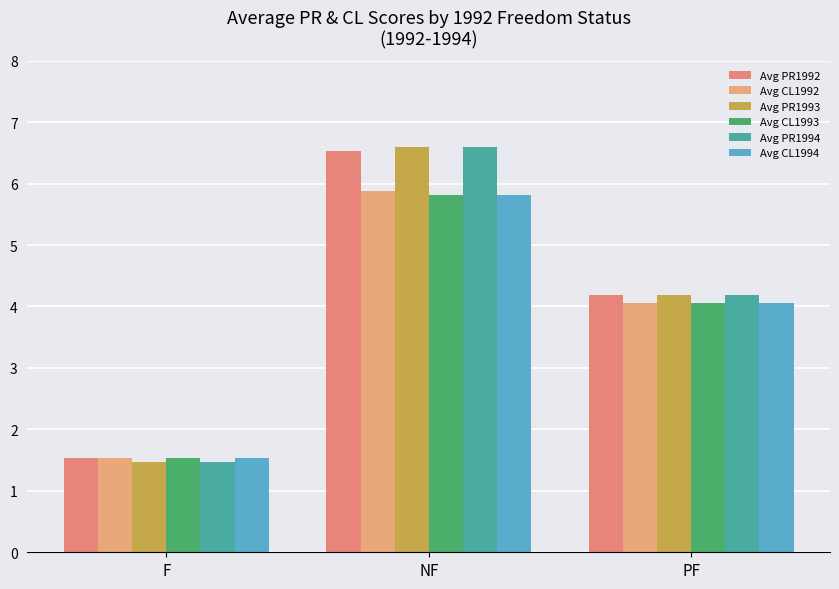

At which category is the sum across all series the highest?

NF